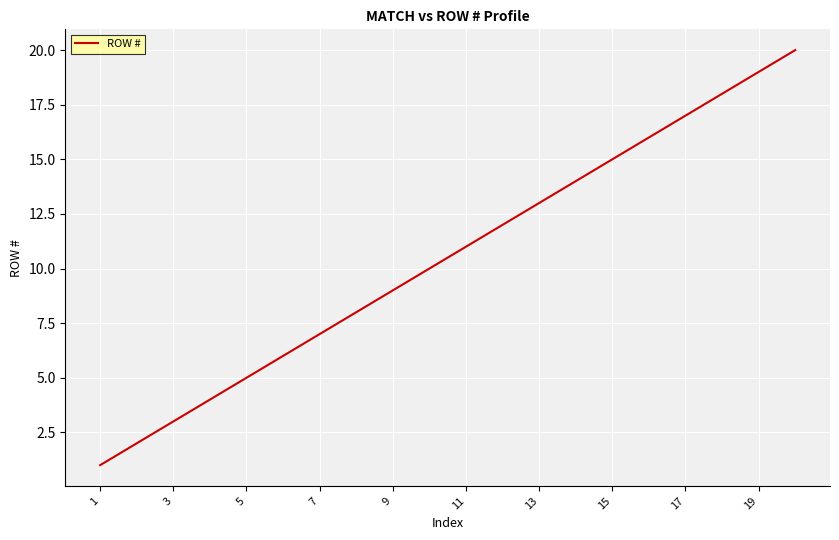

What is the difference between the maximum and minimum values?

19